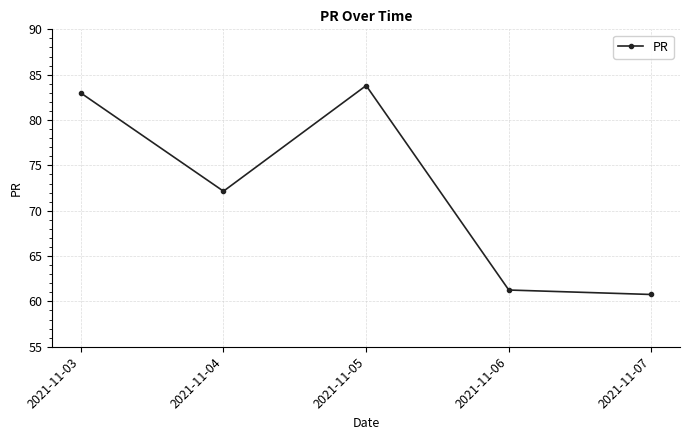

What is the change in value from 2021-11-05 to 2021-11-07?

-23.0